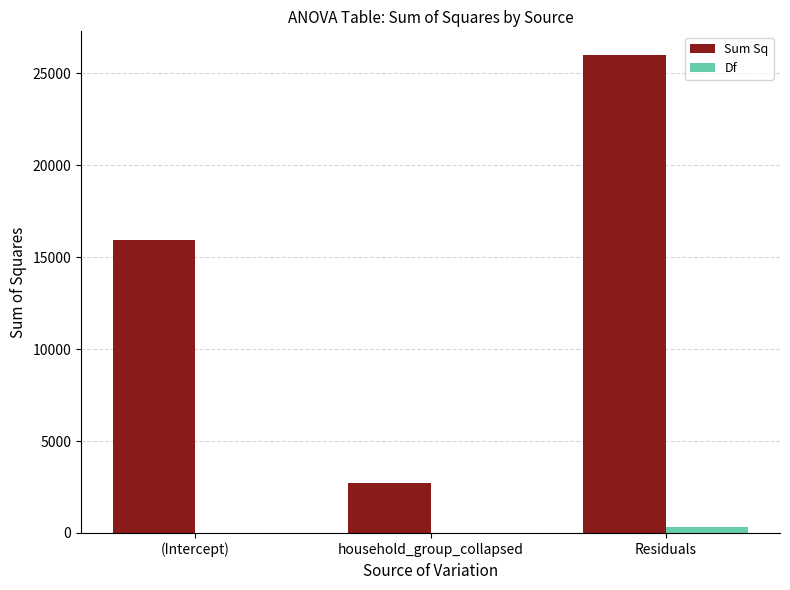

Which series changed the most between (Intercept) and Residuals?

Sum Sq